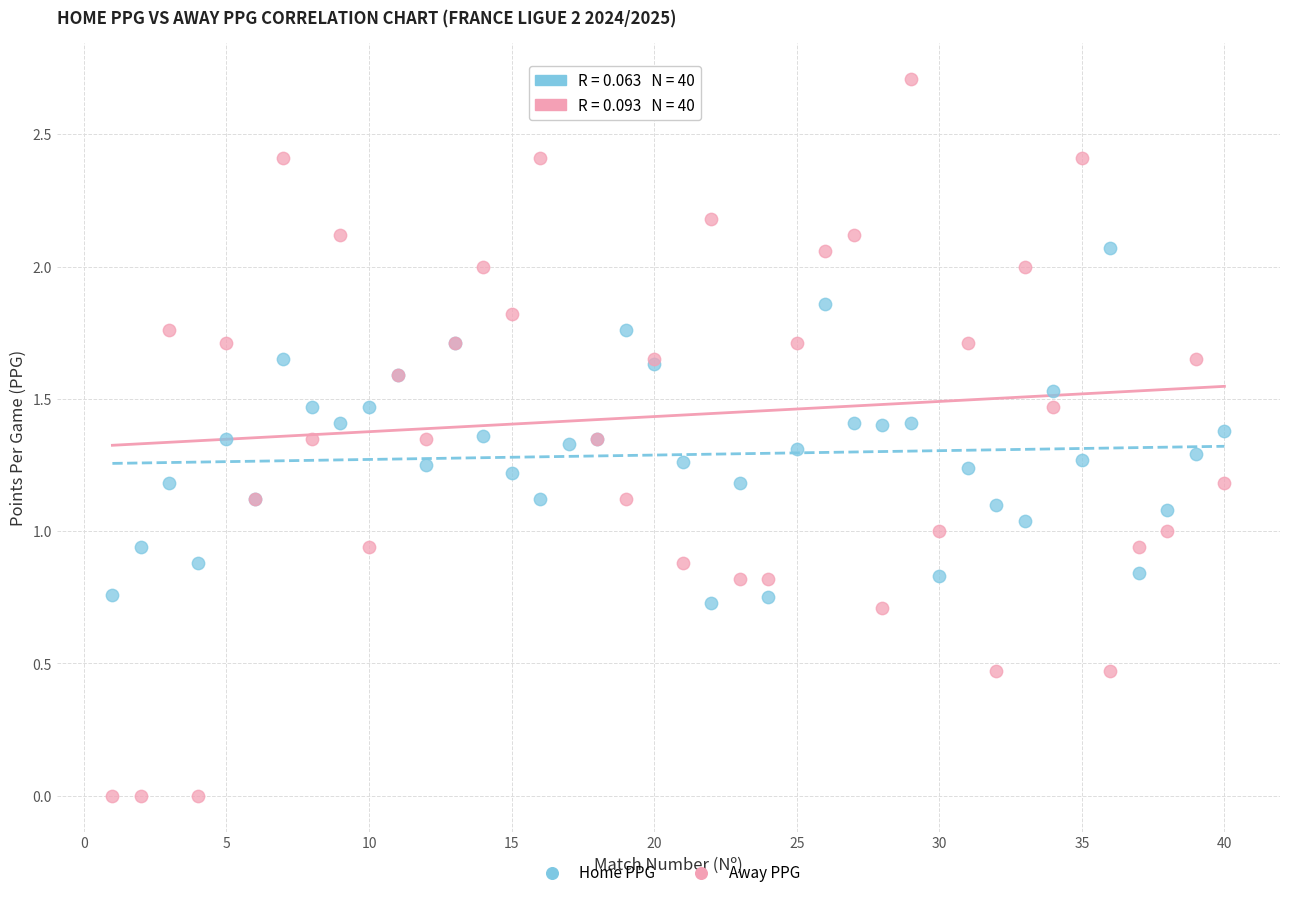

Which series contains the lowest Y value?

Away PPG